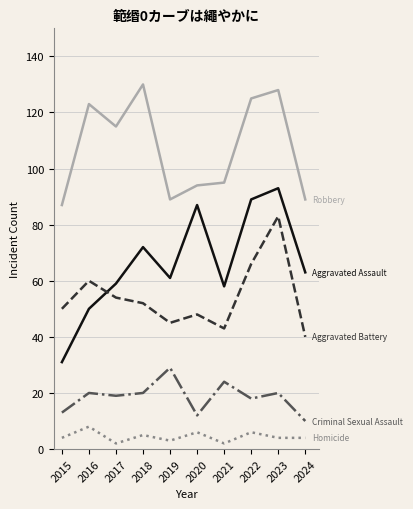

What is the difference between the highest and lowest values at 2024?

85